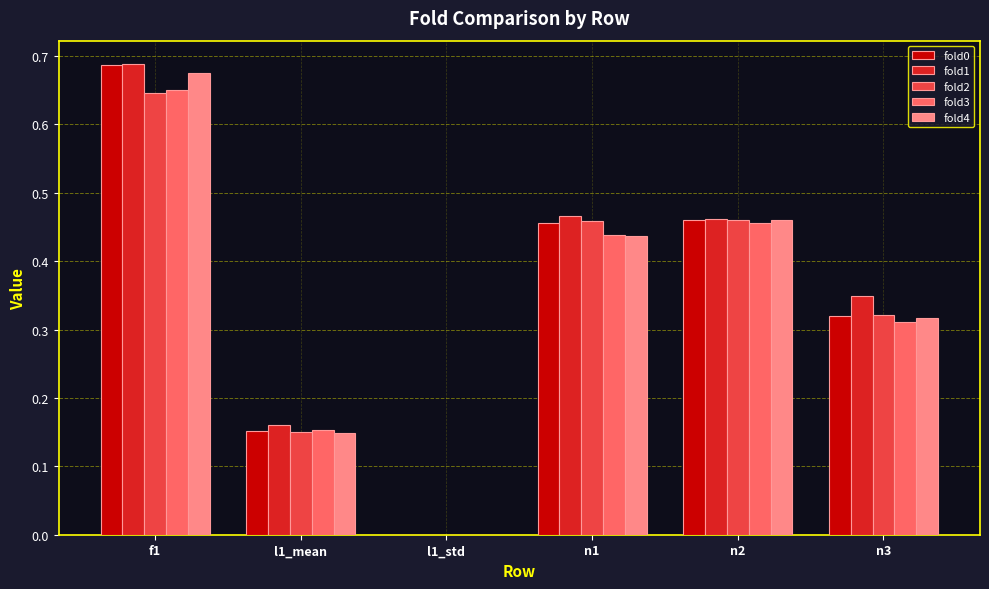

What is the sum of the fold2 values at n3 and n1?

0.8